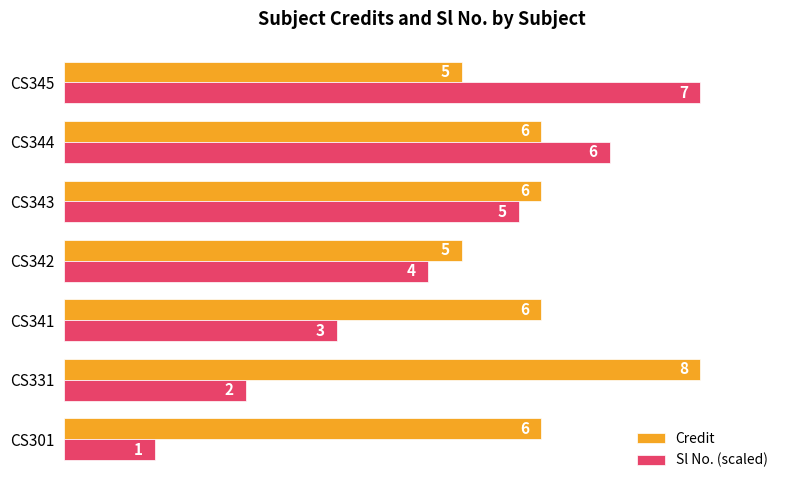

Which series has the widest spread of values?

Sl No. (scaled)